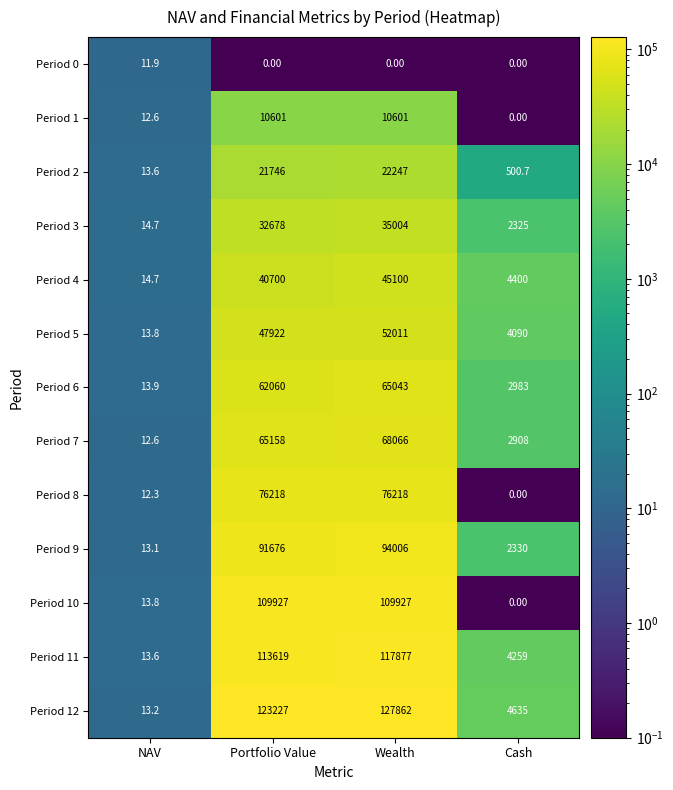

Which category has the highest value across all series?

Wealth